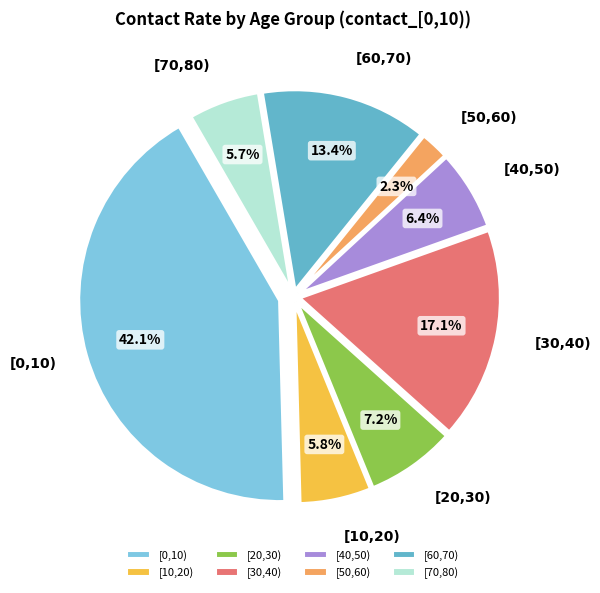

Does any single category account for the majority?

No